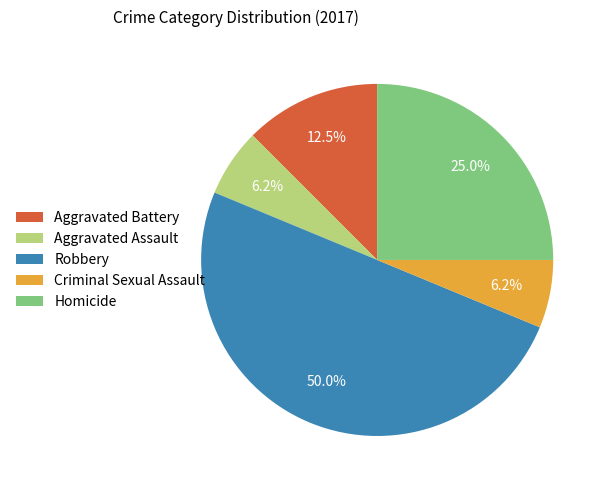

What is the total percentage of Homicide and Aggravated Battery?

37.5%